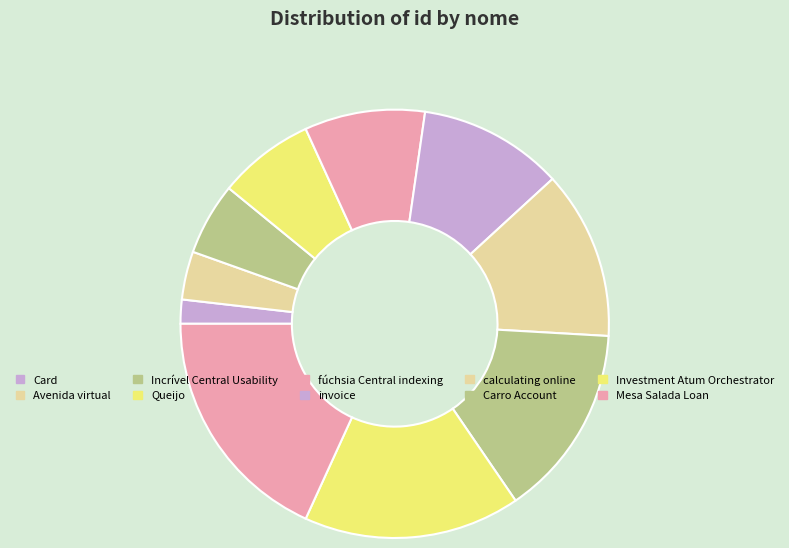

Is there a majority slice in this chart?

No